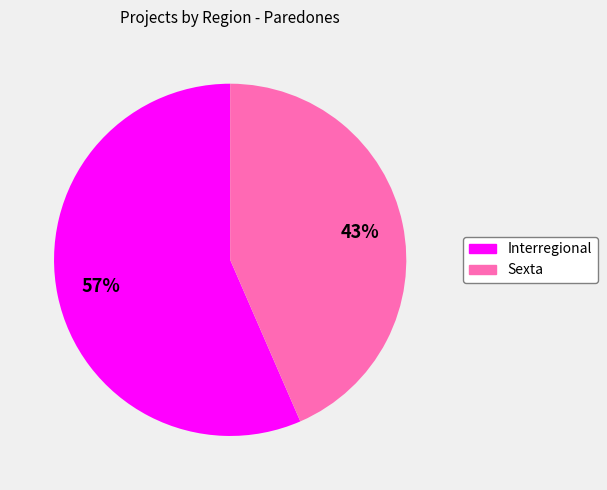

Combined, do Interregional and Sexta account for over 50%?

Yes